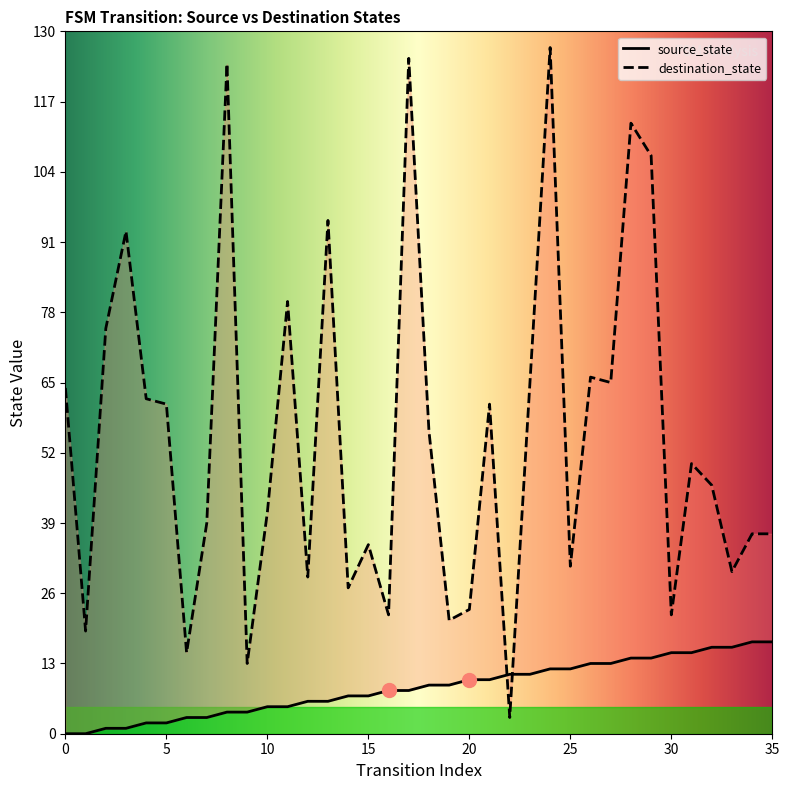

What is the value of the source_state point at the 7th from the left?

3